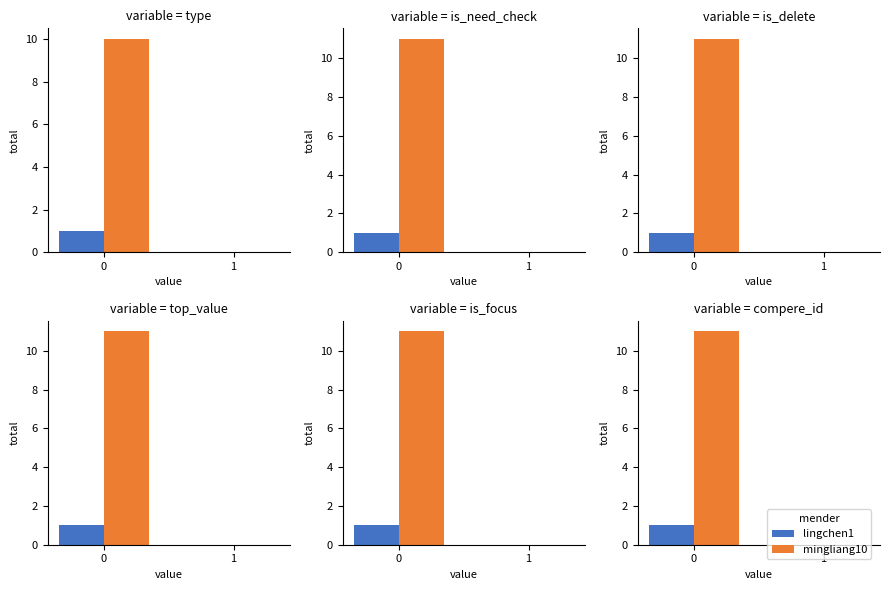

What are all the series names shown in the legend?

lingchen1, mingliang10